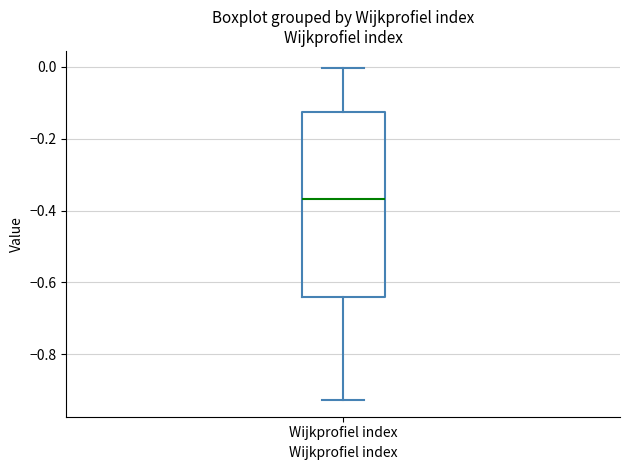

Where is the lower edge of the box for Wijkprofiel index on the y-axis? The values are not printed on the chart, so give them approximately, as read against the axis.

-0.64